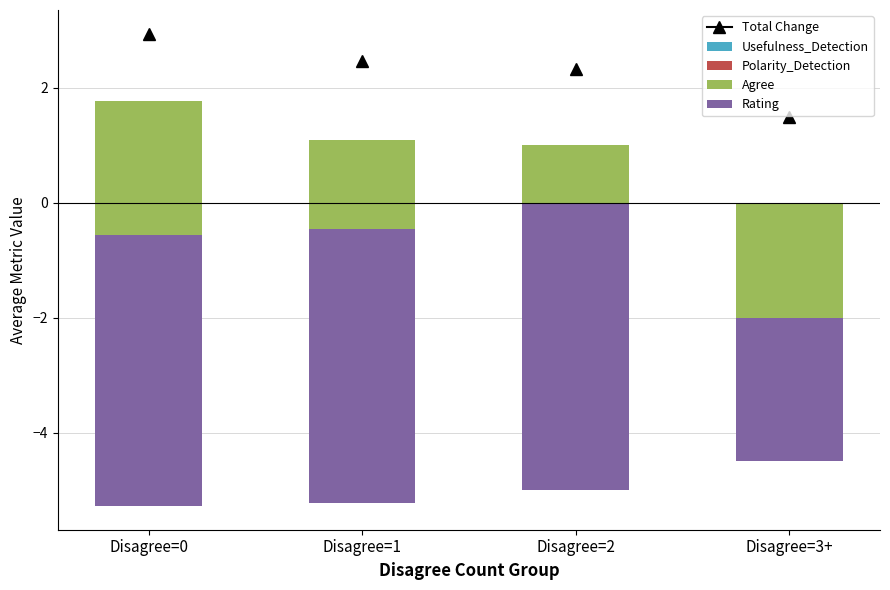

Are the bars horizontal?

No